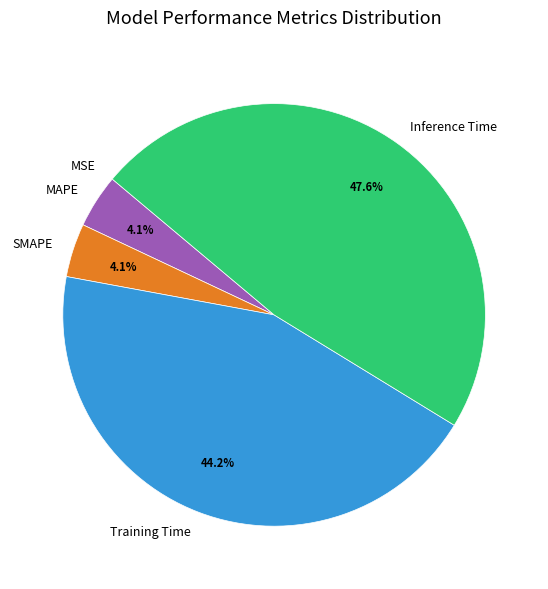

What is the largest slice in the pie chart?

Inference Time